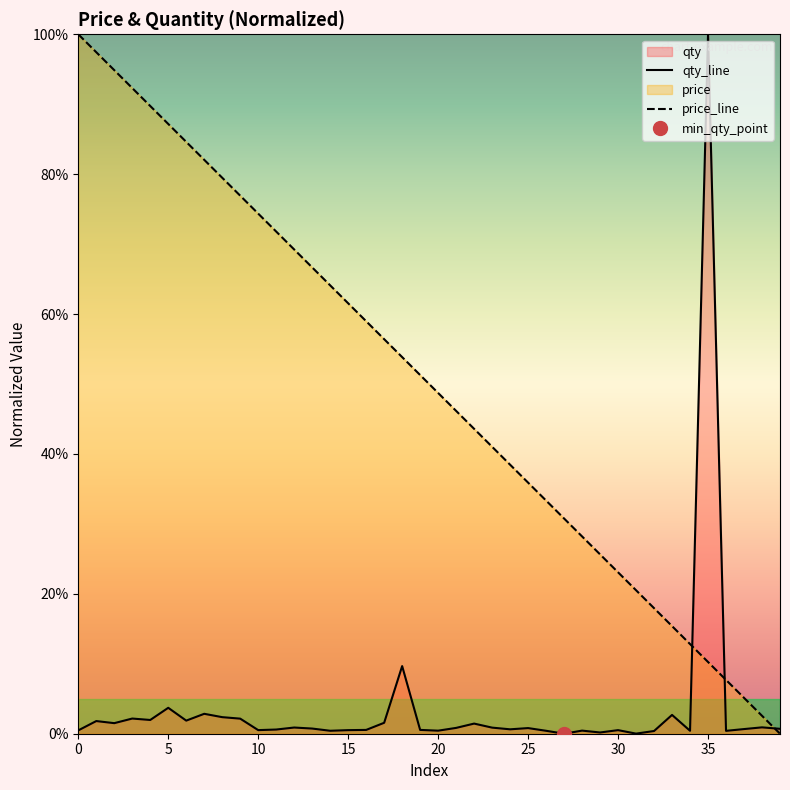

At 27, list the series in order from smallest to largest.

qty_line, price_line